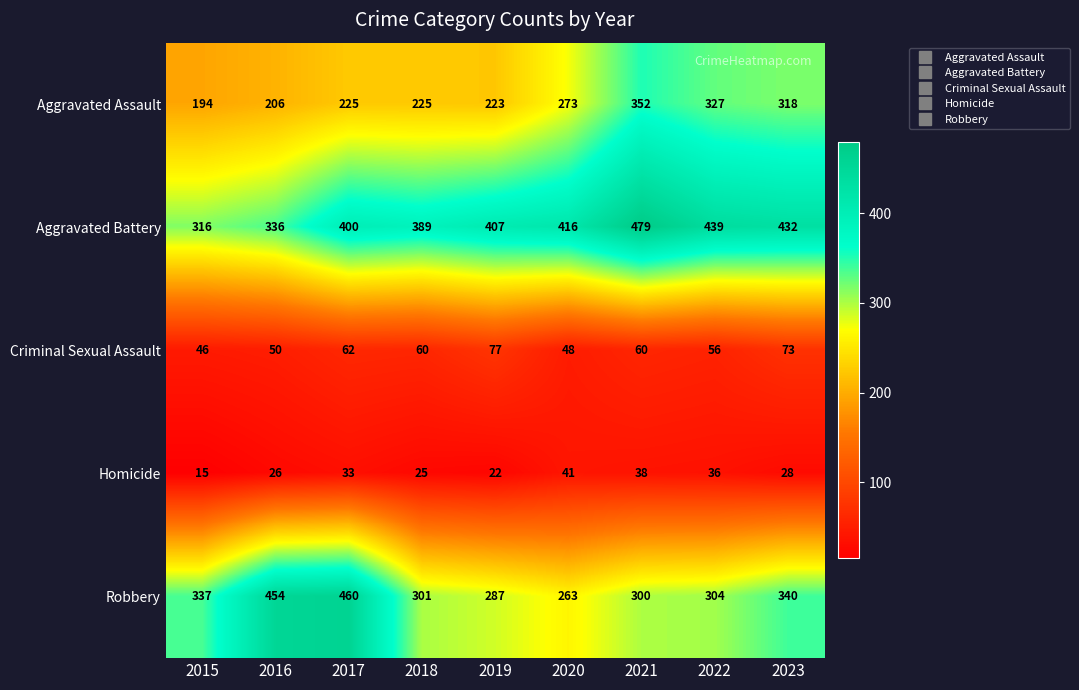

What is the difference between the second highest and second lowest values in the Aggravated Battery series?

103